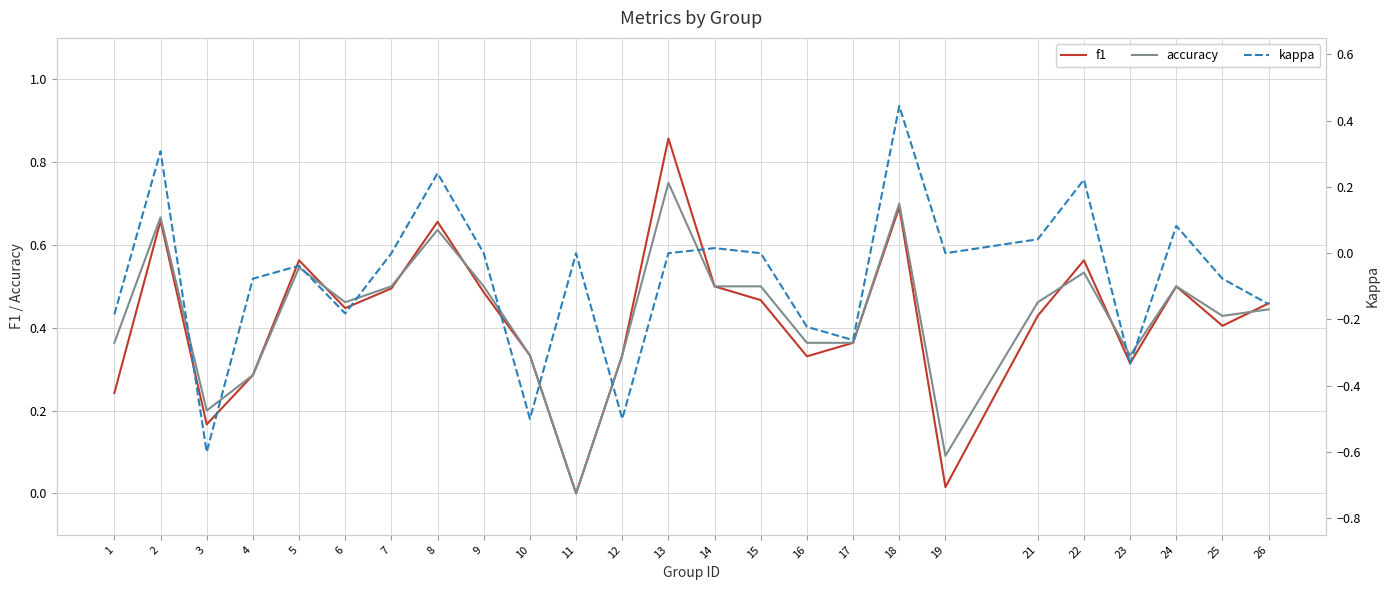

What is the sum of all f1 values?

10.6